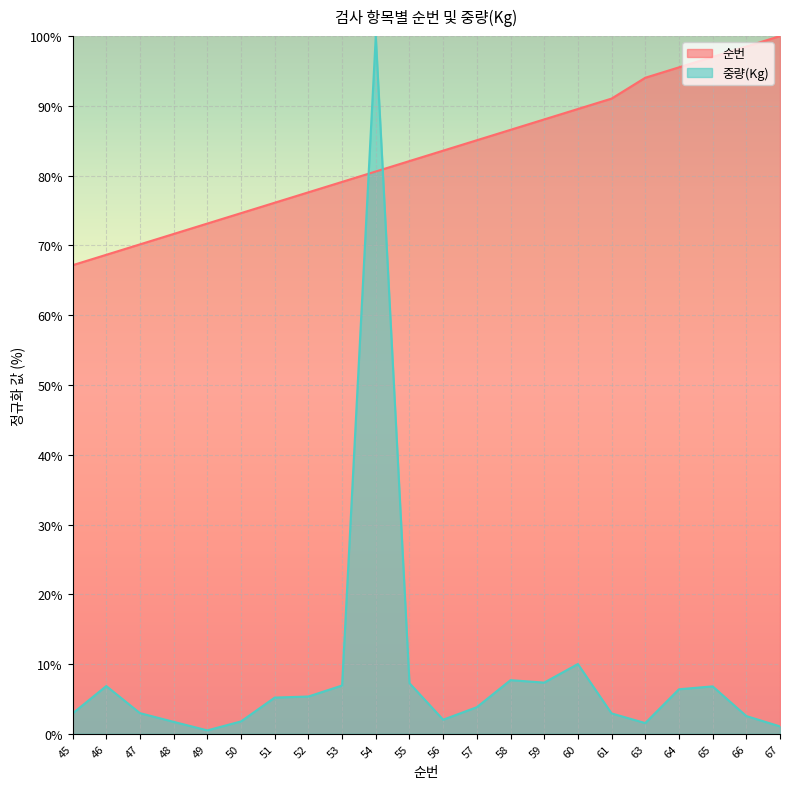

What is the approximate value of 순번 at 45?

67.2